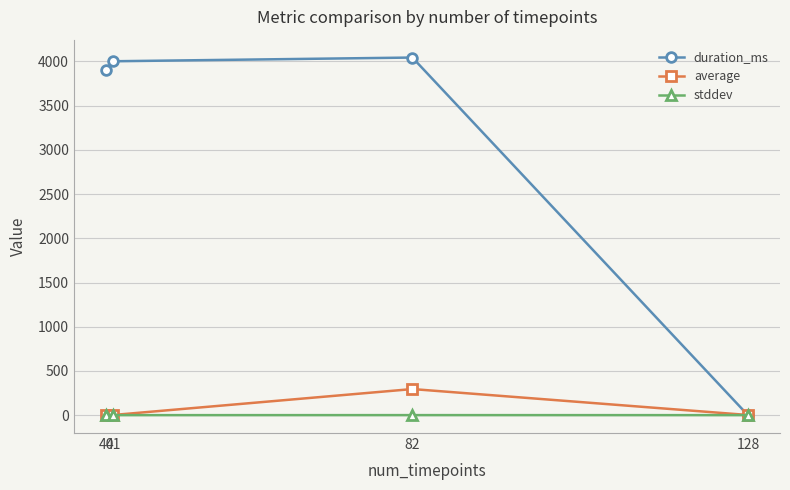

What is the difference between the average values at 41 and 82?

293.0